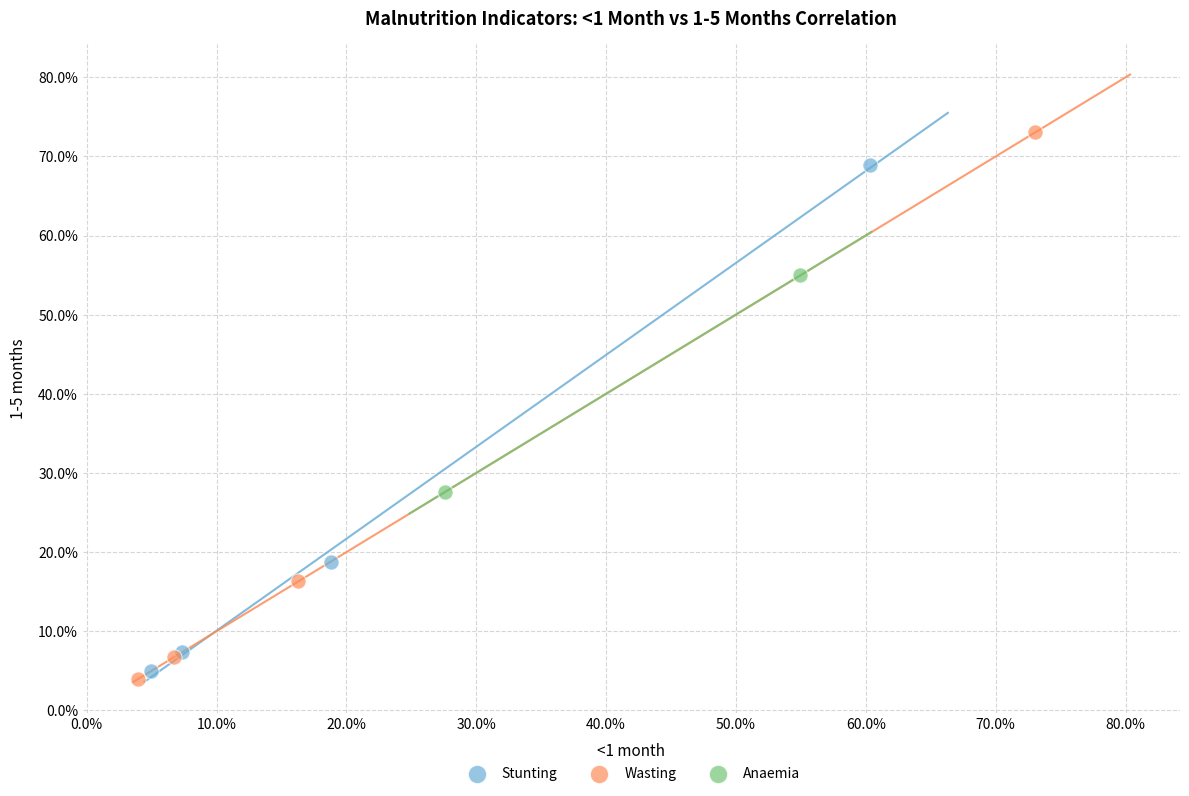

Which series contains the highest Y value?

Wasting